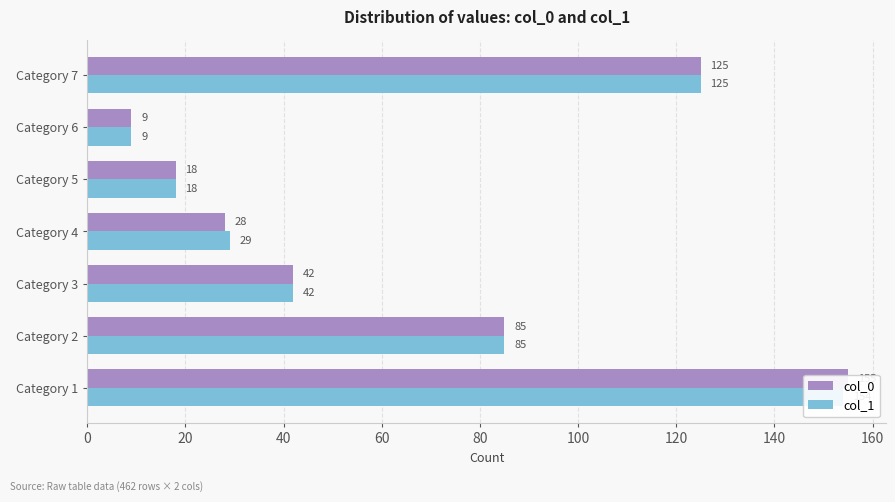

The col_0 series shows 125 at Category 7. True or false?

True